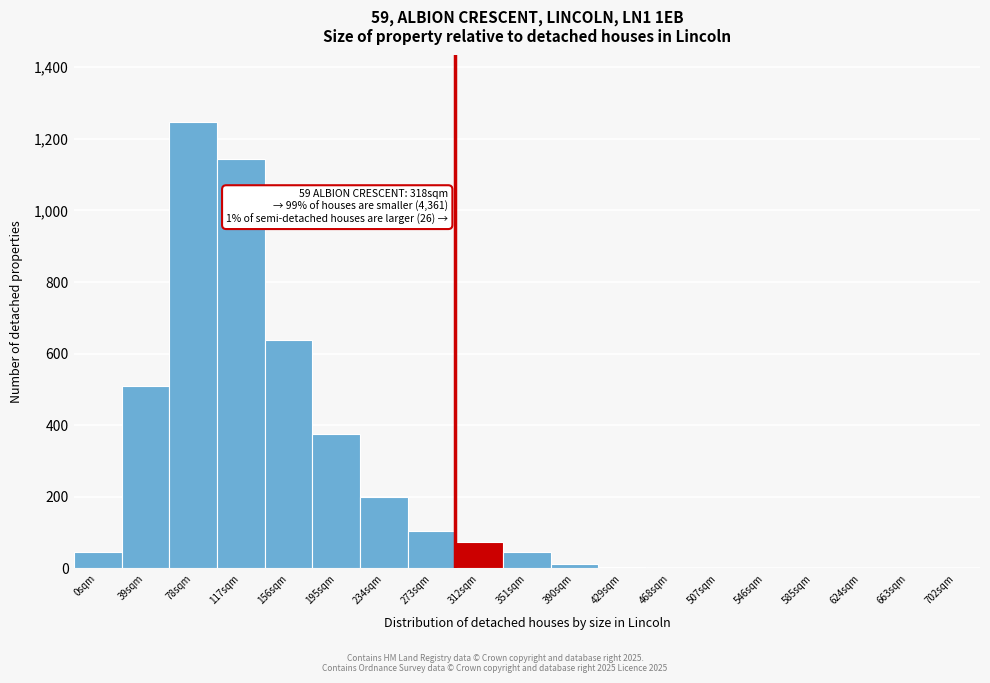

At which category does the chart reach its peak across all series?

78sqm